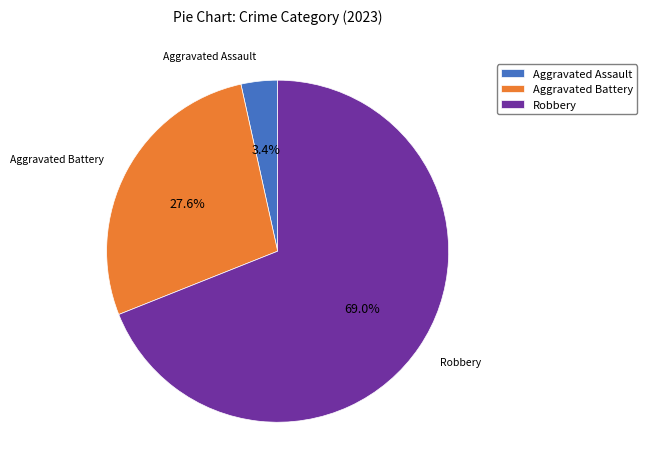

What is the smallest slice in the pie chart?

Aggravated Assault